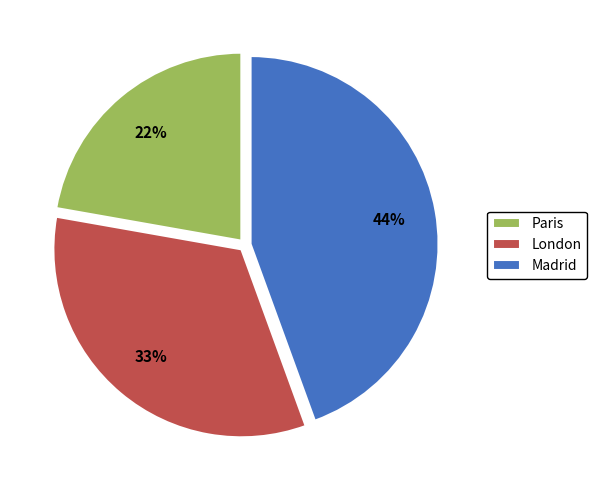

To the nearest percent, what is the difference between the largest and smallest slice percentages?

22%